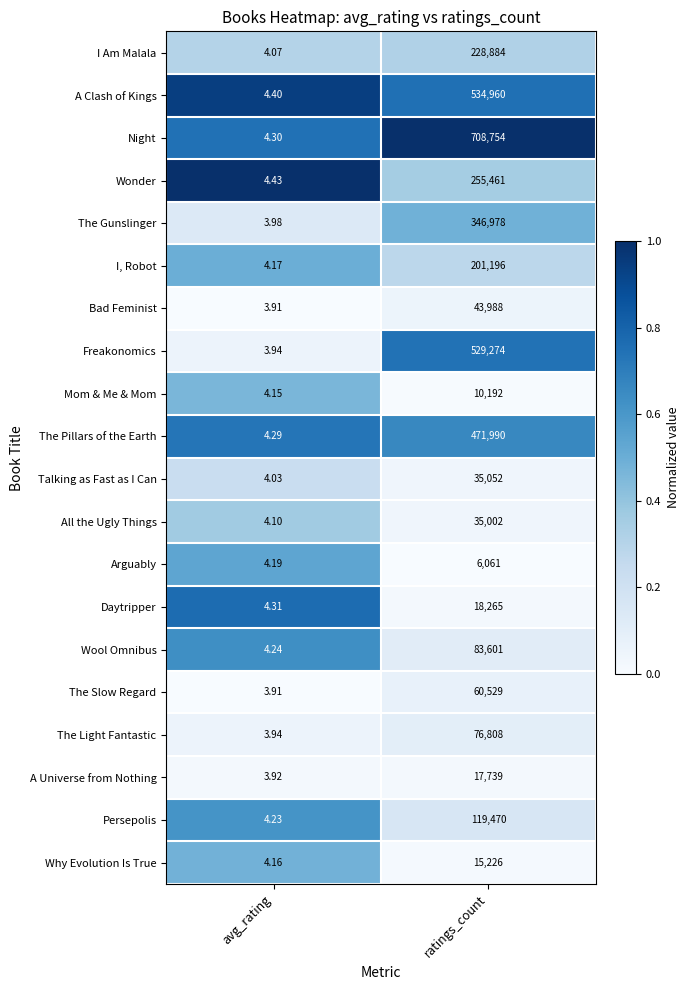

Which series has the largest total across all categories?

Night